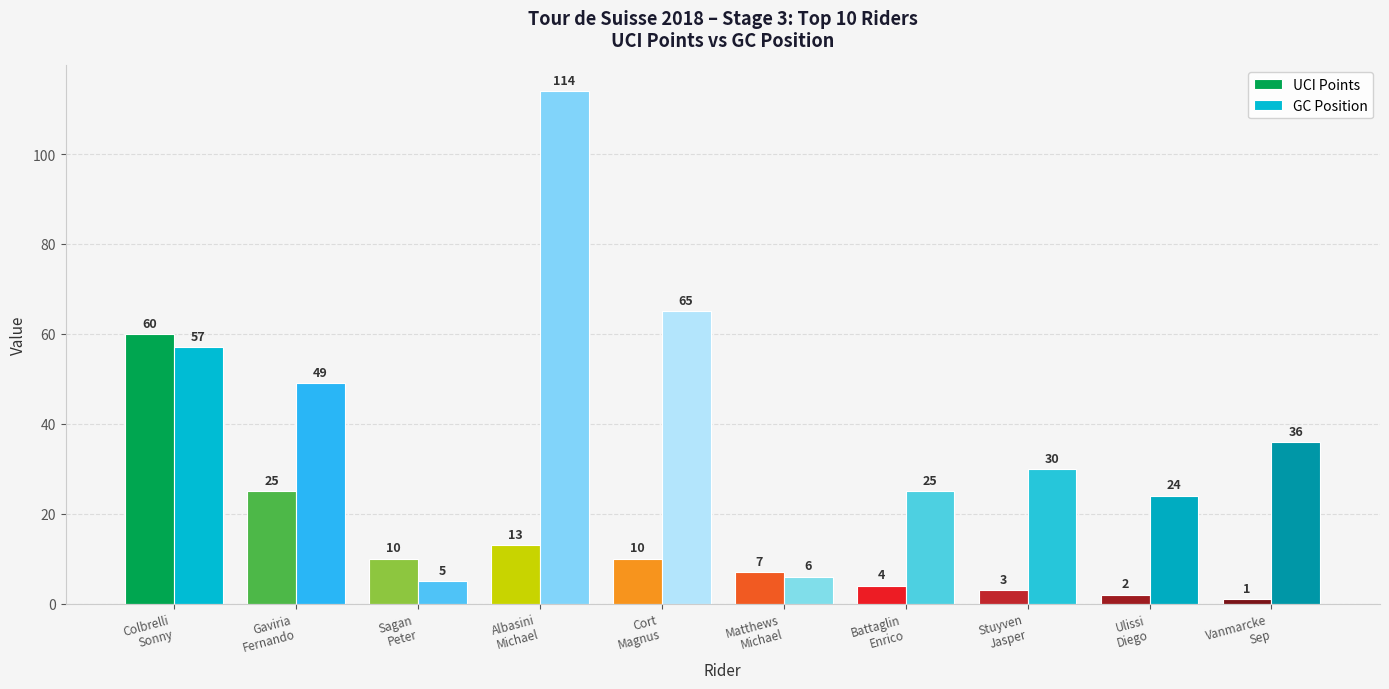

At how many categories does at least one series exceed 73?

1